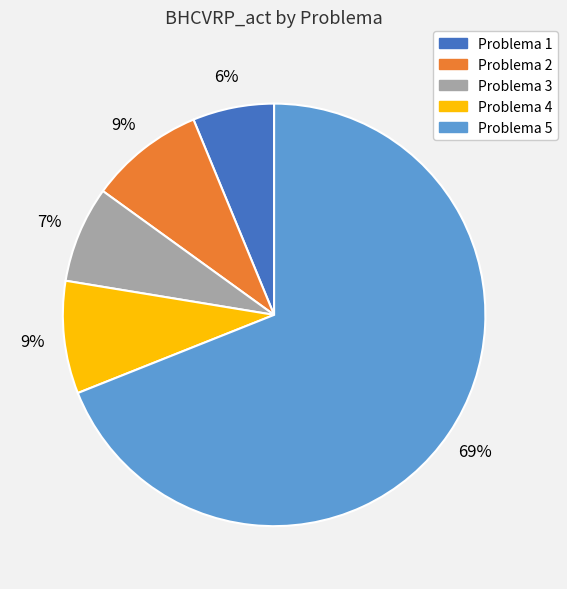

To the nearest percent, what is the difference between the largest and smallest slice percentages?

63%